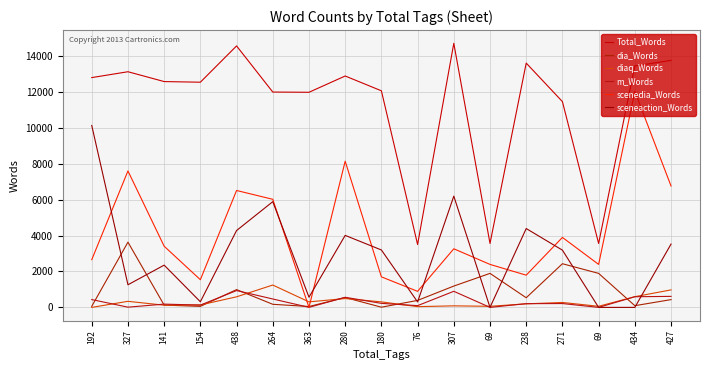

Reading right to left, what are all the values shown in this chart?

Total_Words: 427=13744	434=13434	69=3557	271=11450	238=13594	69=3557	307=14696	76=3499	180=12052	280=12876	363=11970	264=11983	438=14550	154=12530	141=12566	327=13113	192=12787
dia_Words: 427=433	434=95	69=1893	271=2430	238=537	69=1893	307=1187	76=388	180=11	280=550	363=49	264=172	438=990	154=57	141=126	327=3630	192=59
diaq_Words: 427=974	434=596	69=61	271=274	238=198	69=61	307=86	76=42	180=307	280=493	363=307	264=1244	438=588	154=137	141=122	327=338	192=0
m_Words: 427=613	434=593	69=0	271=214	238=208	69=0	307=895	76=97	180=224	280=563	363=2	264=468	438=936	154=128	141=182	327=13	192=435
scenedia_Words: 427=6755	434=12020	69=2392	271=3894	238=1793	69=2392	307=3261	76=893	180=1700	280=8135	363=0	264=6015	438=6505	154=1540	141=3404	327=7592	192=2655
sceneaction_Words: 427=3523	434=0	69=0	271=3185	238=4388	69=0	307=6191	76=303	180=3195	280=4007	363=566	264=5883	438=4277	154=313	141=2351	327=1259	192=10122